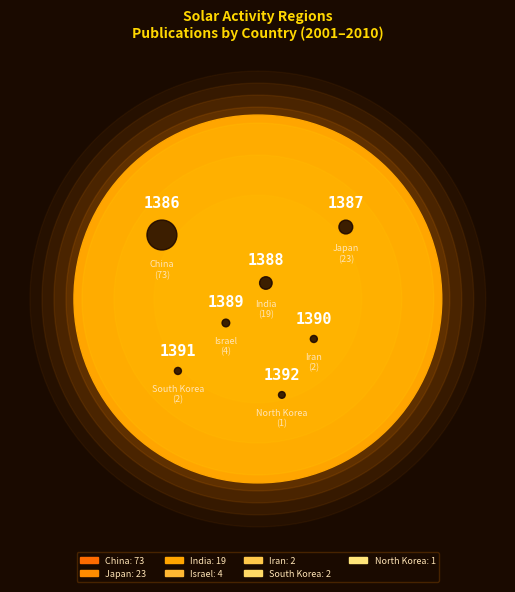

What percentage is the Israel slice, to the nearest percent?

3%